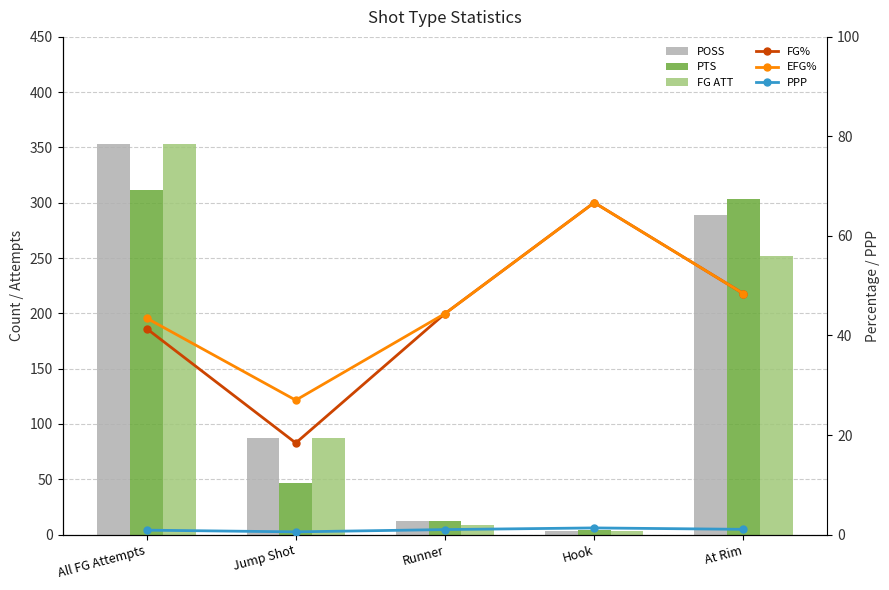

Reading right to left, extract all data points from this chart.

POSS: 289.0	3.0	12.0	87.0	353.0
PTS: 303.0	4.0	12.0	47.0	312.0
FG ATT: 252.0	3.0	9.0	87.0	353.0
FG%: 48.4	66.7	44.4	18.4	41.4
EFG%: 48.4	66.7	44.4	27.0	43.5
PPP: 1.0	1.3	1.0	0.5	0.9